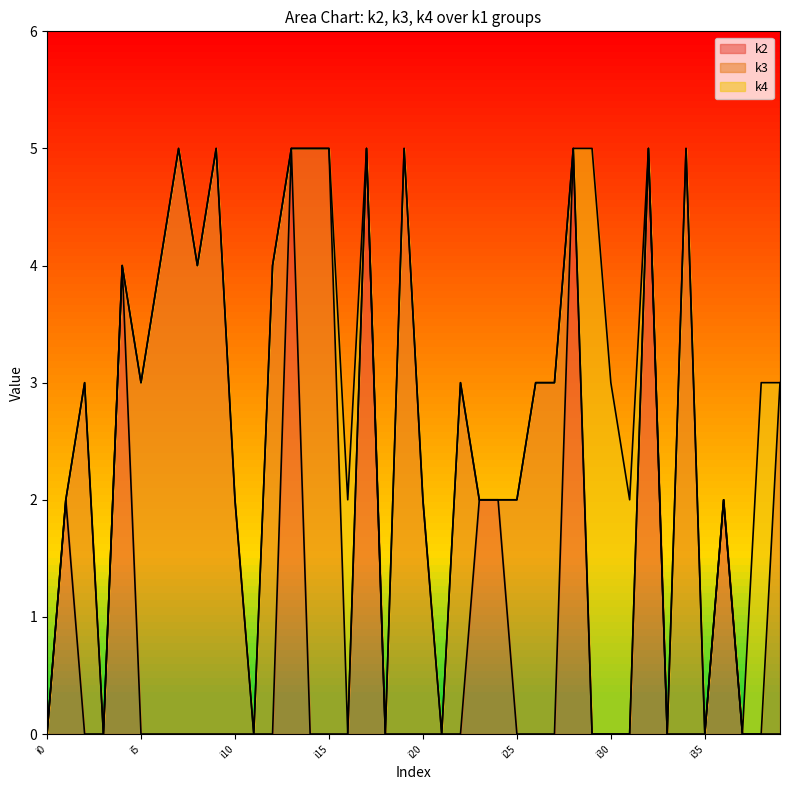

What is the value of the k2 point at the 14th from the left?

5